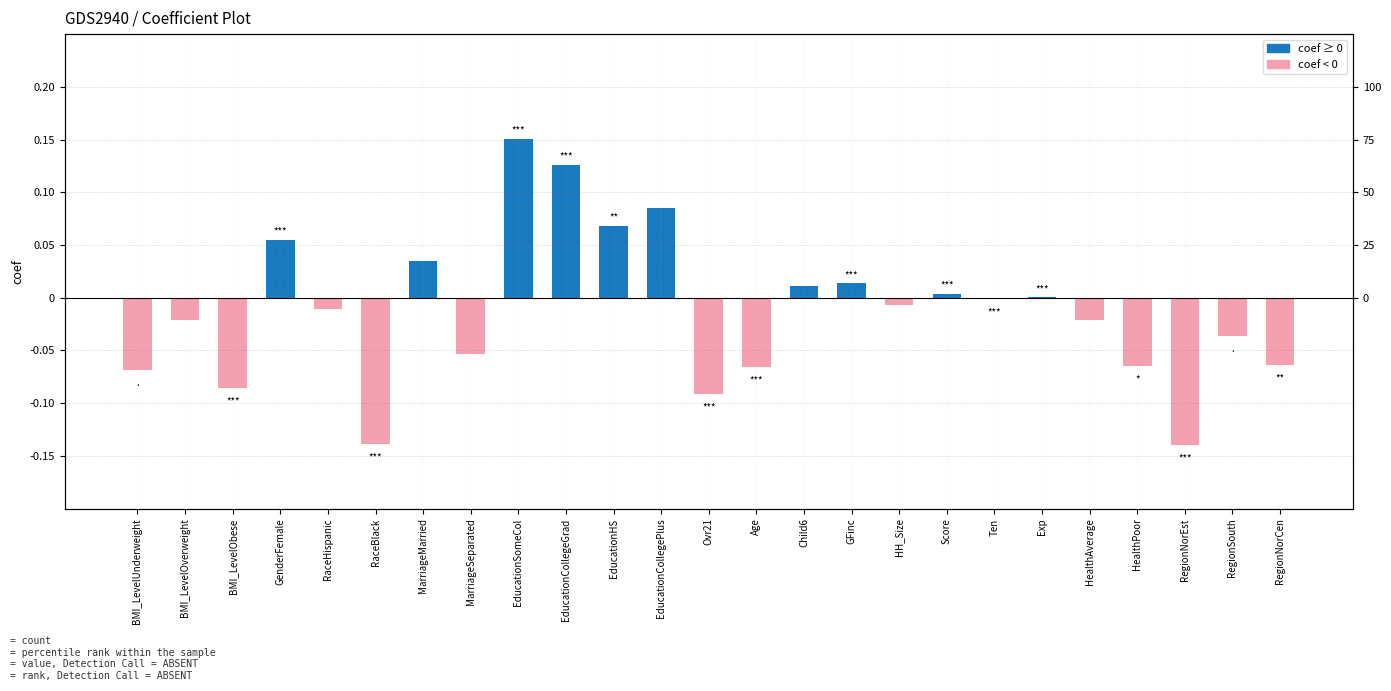

What is the difference between the second highest and second lowest values?

0.3